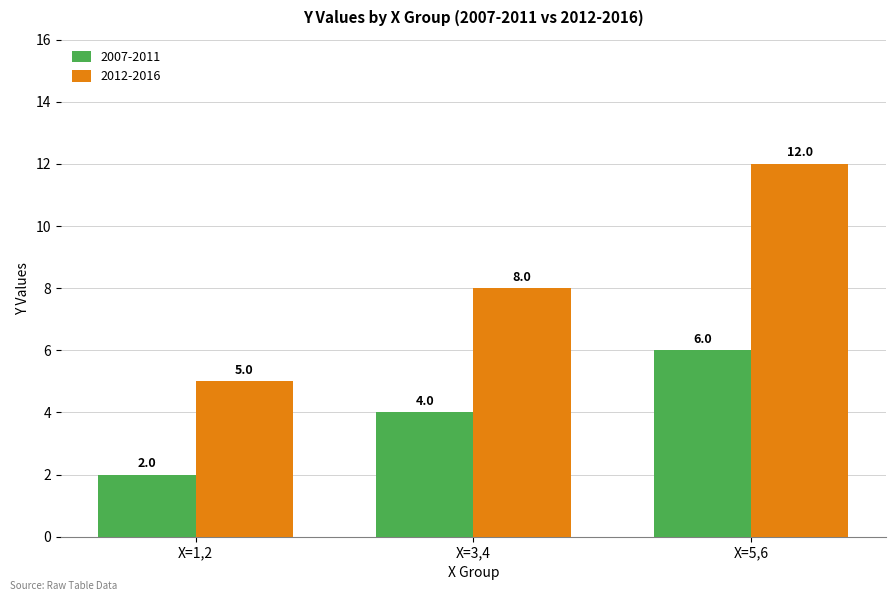

What value does the 2007-2011 series have at X=5,6?

6